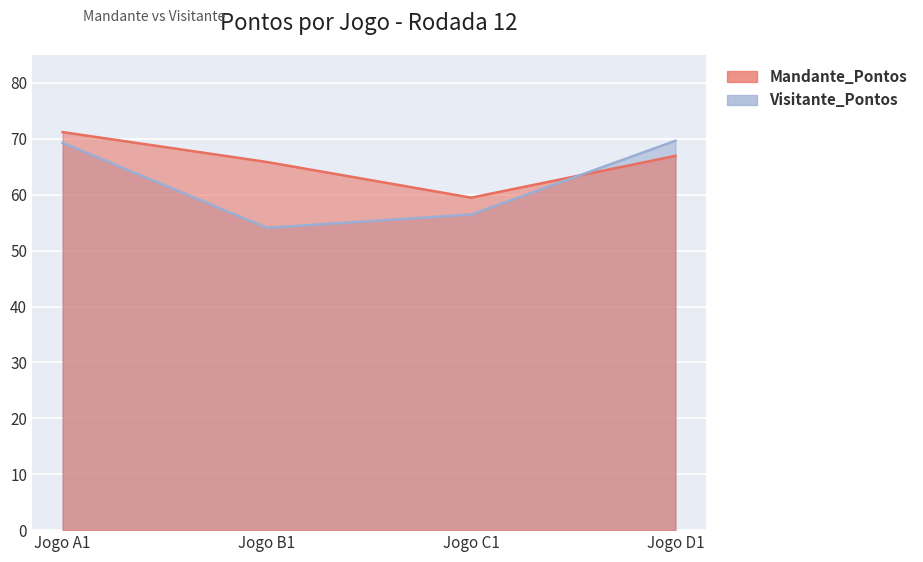

Where does the Visitante_Pontos series first go above 69?

Jogo A1